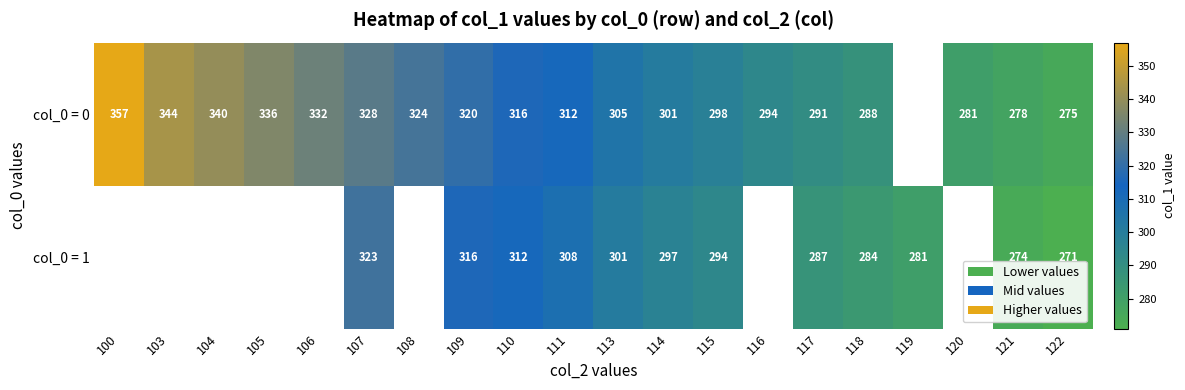

Rank the series at 115 from lowest to highest value.

col_0 = 1, col_0 = 0